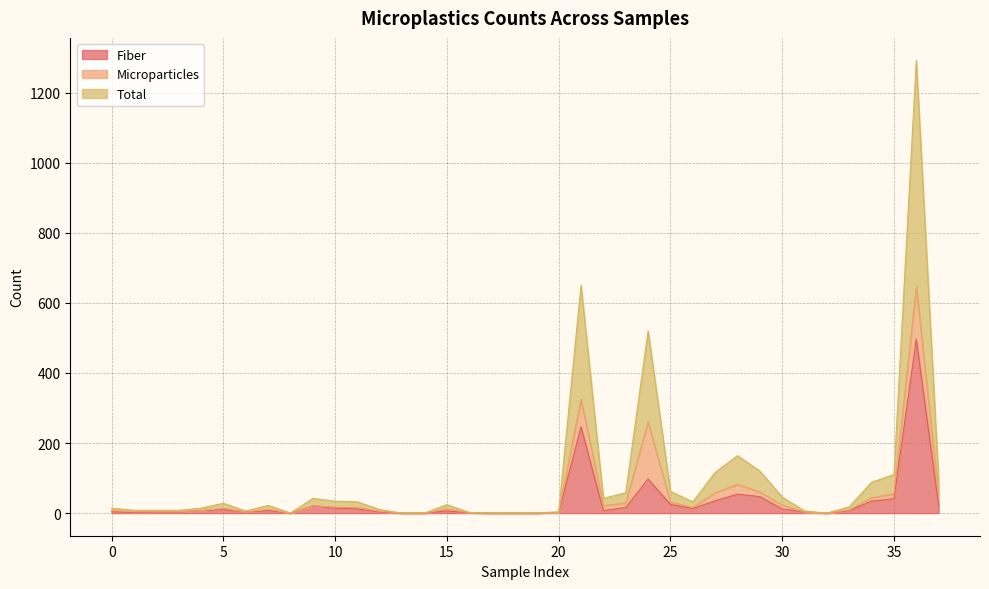

How many values in the Fiber series are below 7?

17